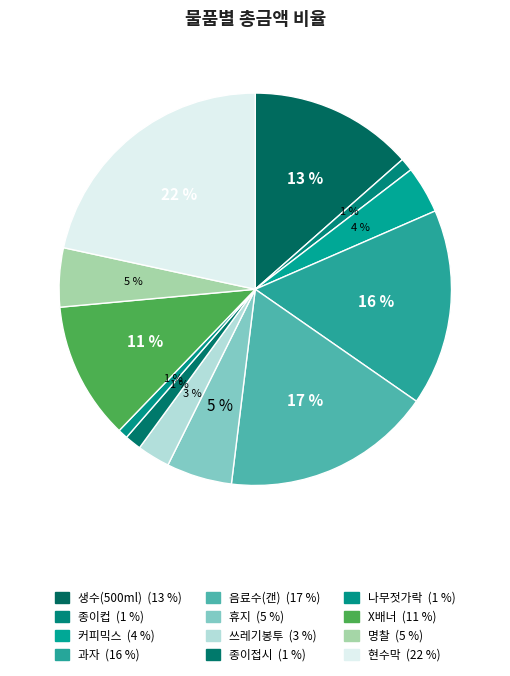

To the nearest percent, what is the difference between the largest and smallest slice percentages?

21%